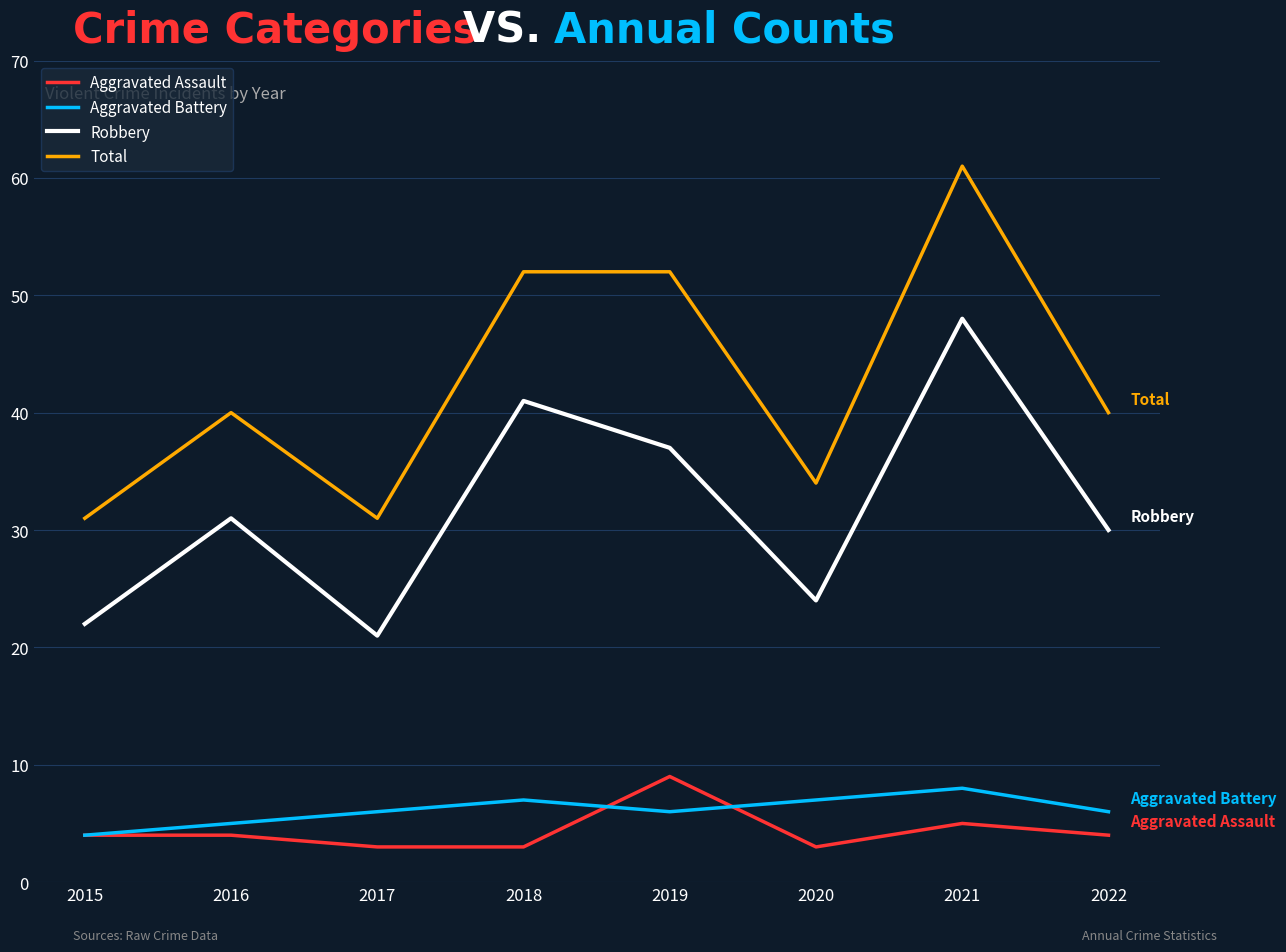

Does the chart have visible grid lines?

Yes